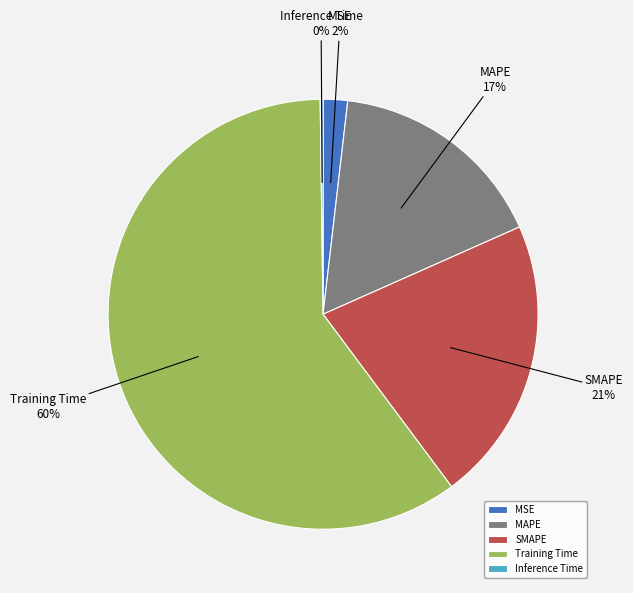

Which has a higher value, SMAPE or MSE?

SMAPE